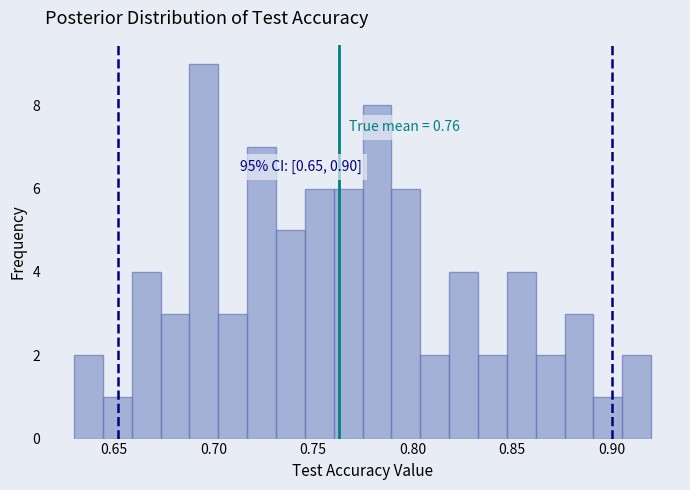

Read against the x-axis, roughly where is the centre of the tallest bar?

0.695